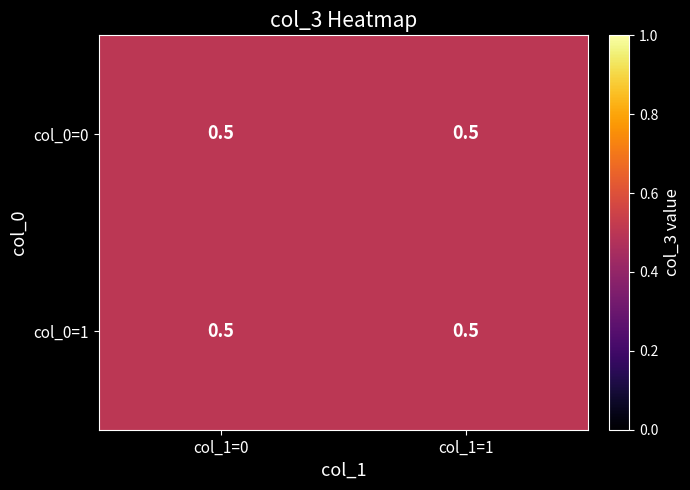

Which series has the widest spread of values?

1